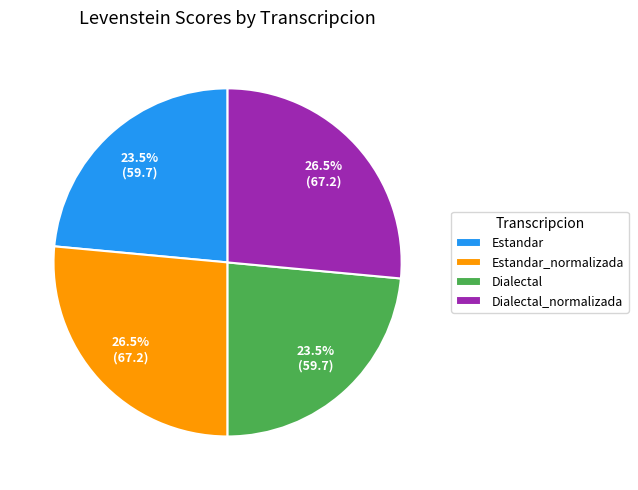

Which has a higher value, Estandar or Dialectal_normalizada?

Dialectal_normalizada